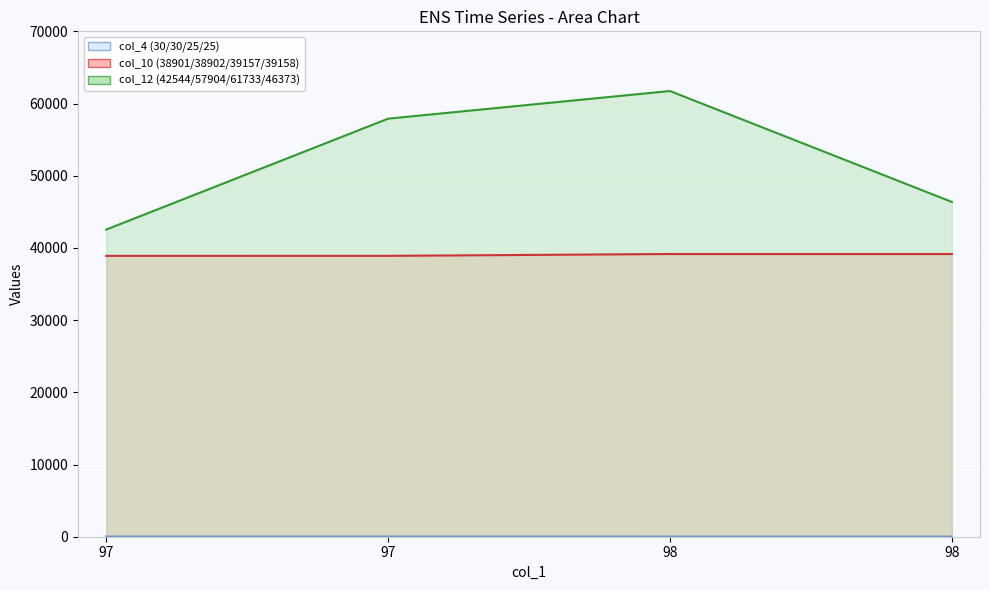

What is the lowest value of the col_10 (38901/38902/39157/39158) (line) series?

38901